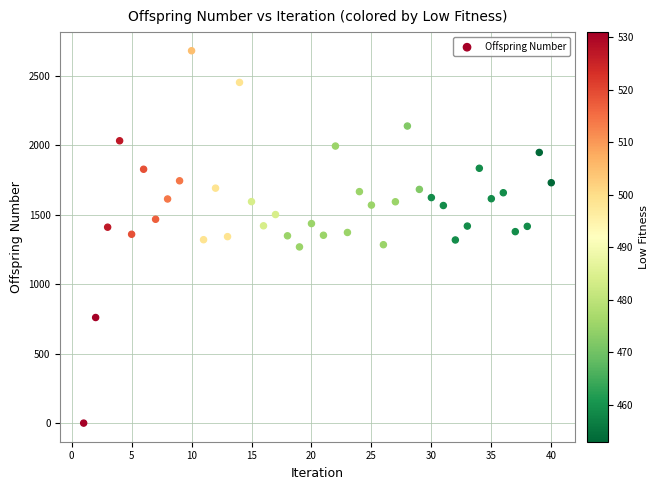

What is the range of Y values (max minus min)?

2680